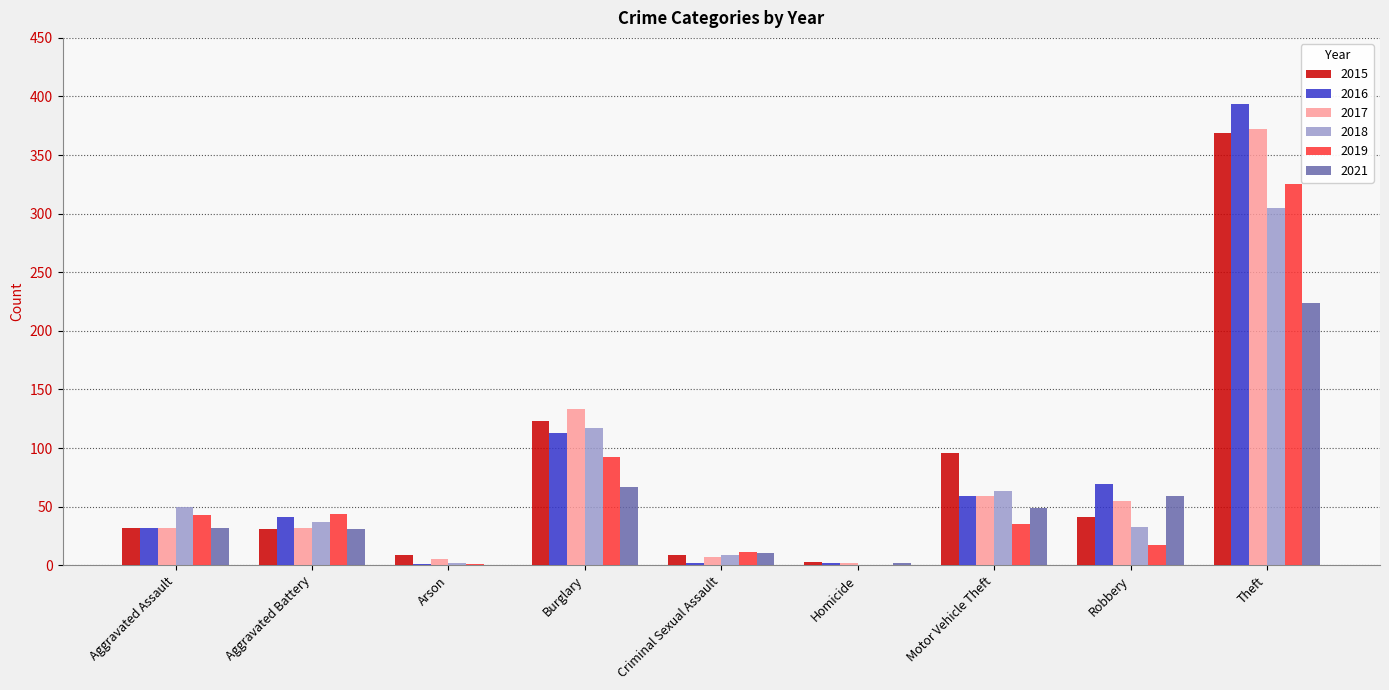

What is the sum of all 2017 values?

697